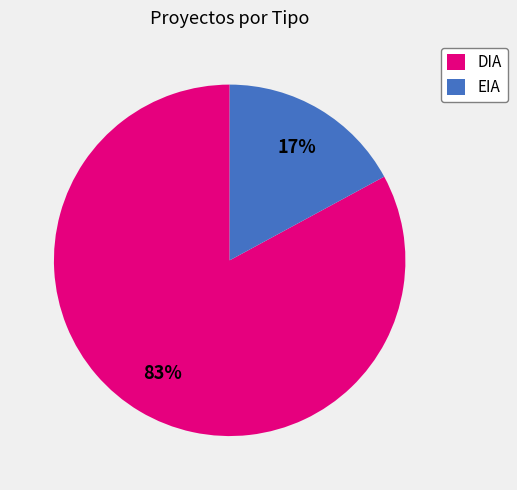

Rank the categories by value from highest to lowest.

DIA, EIA